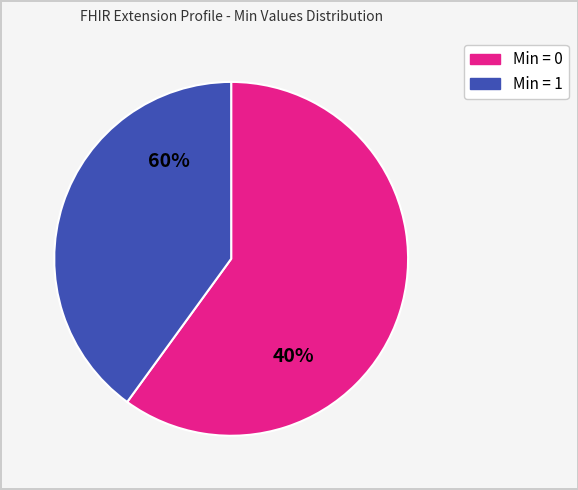

Does Extension account for over 50% of the chart?

No